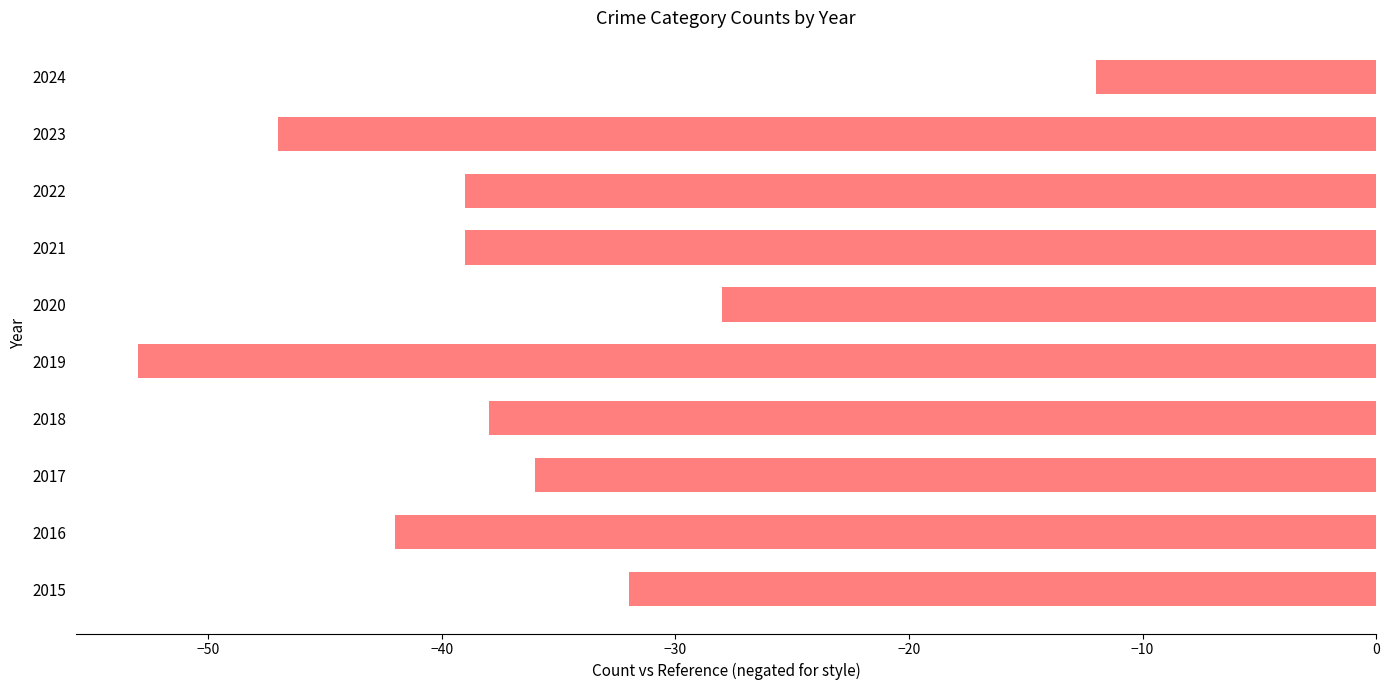

What is the sum of all values?

-366